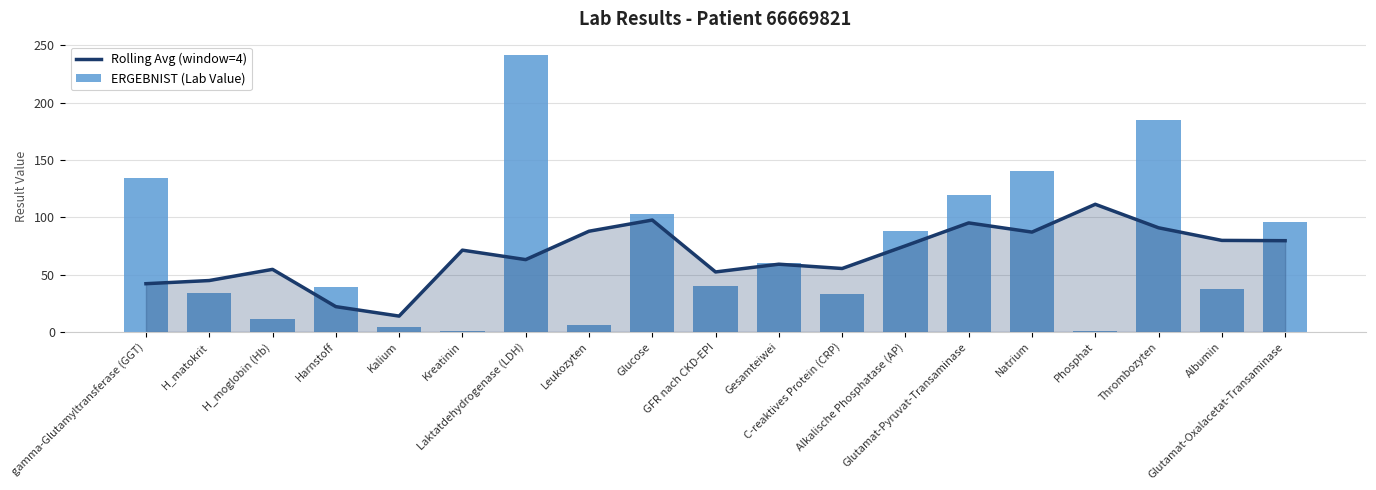

What are all the series names shown in the legend?

Rolling Avg (window=4), ERGEBNIST (Lab Value)